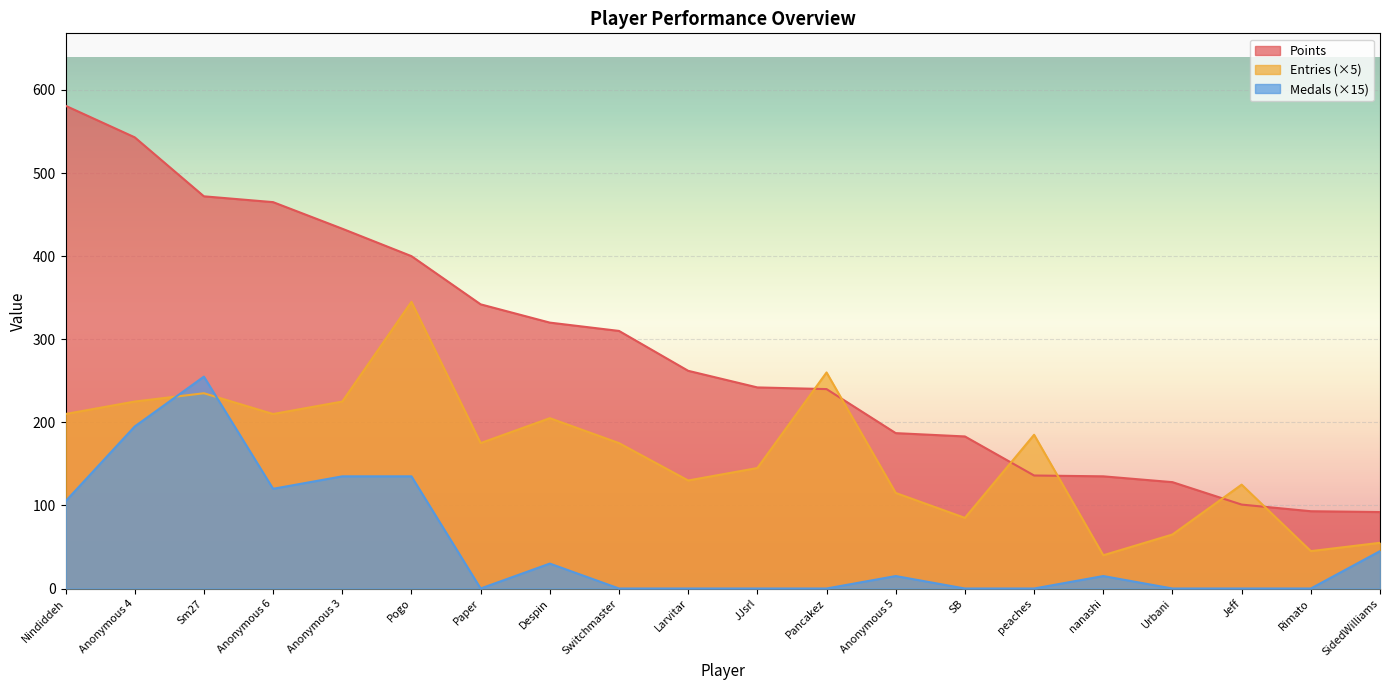

What is the total value across all series at SidedWilliams?

192